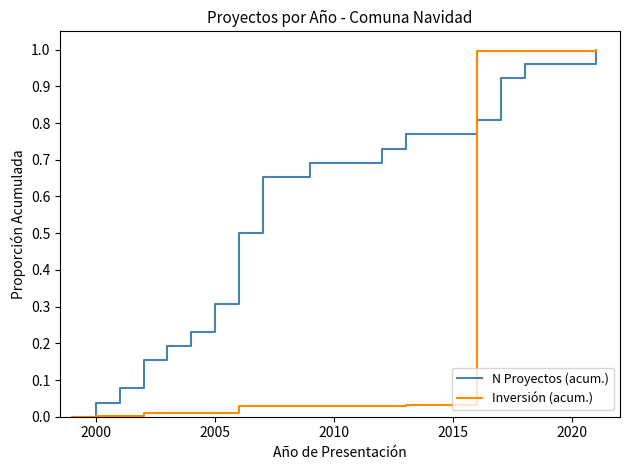

Which series has the largest total across all categories?

N Proyectos (acum.)